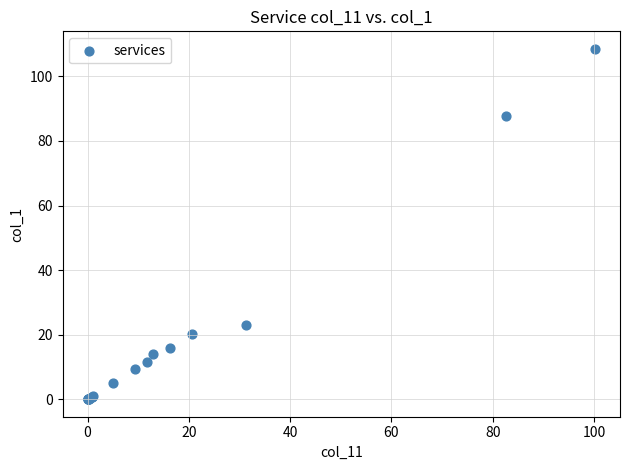

What Y value in the scatter plot is closest to 54?

23.1